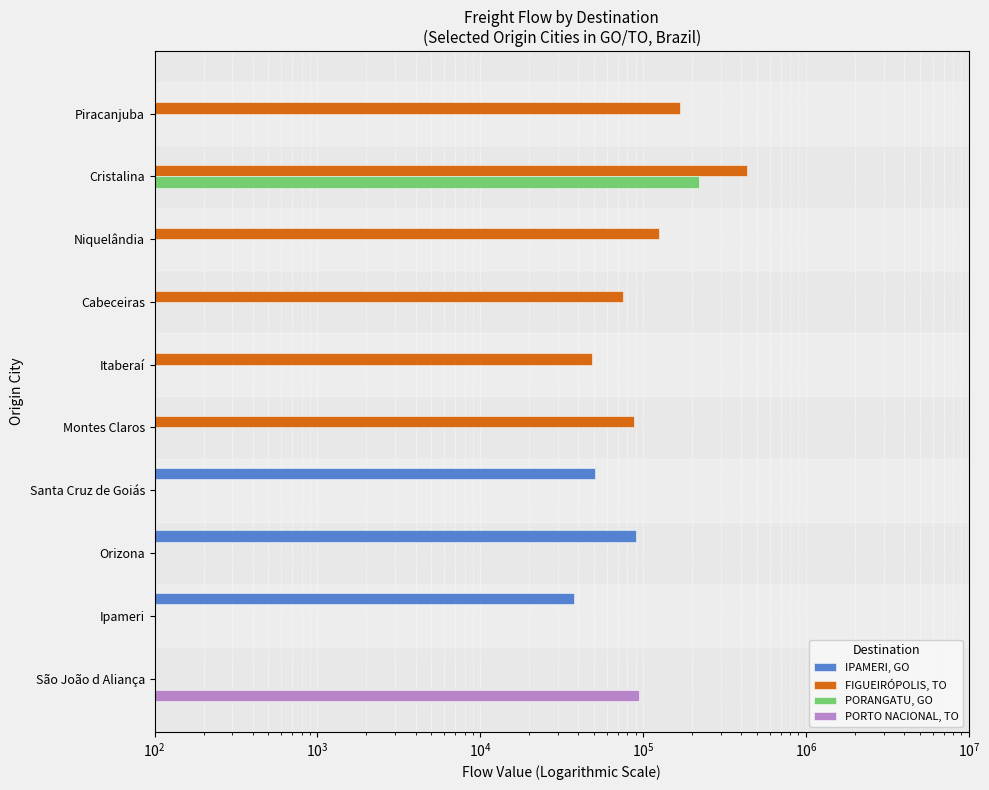

Is it true that PORANGATU, GO equals 1.0 at Niquelândia?

True